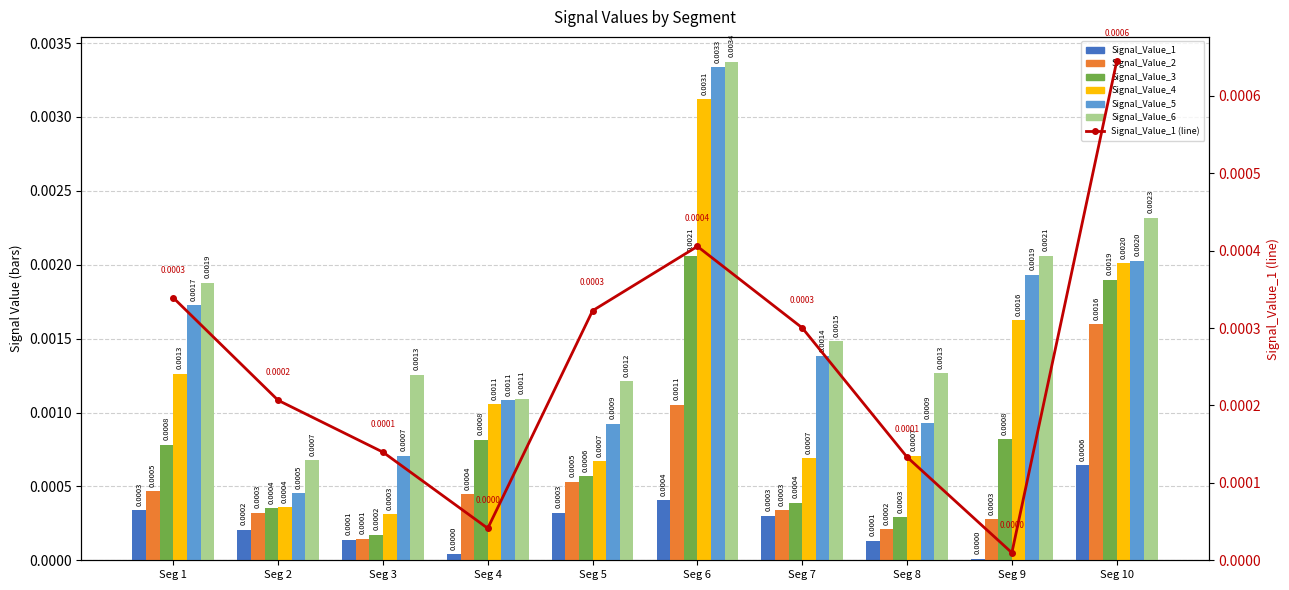

Count the number of data series in this chart.

6